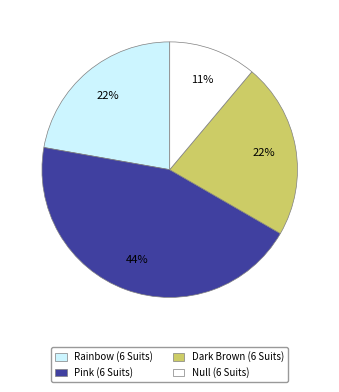

Which has a higher value, Rainbow (6 Suits) or Pink (6 Suits)?

Pink (6 Suits)